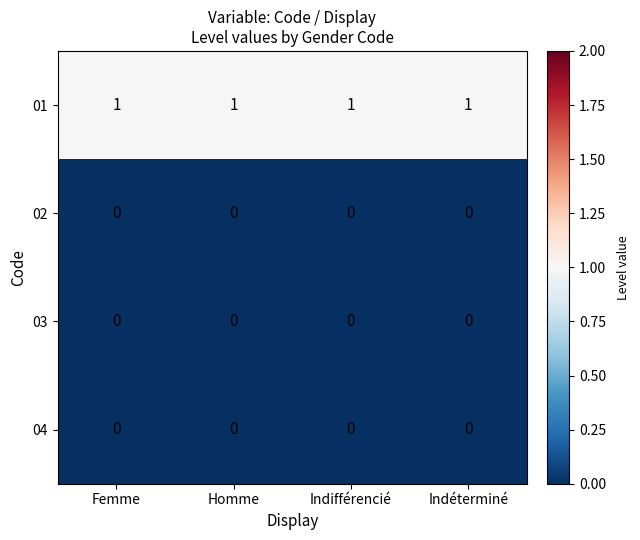

Count the number of categories in the chart.

4